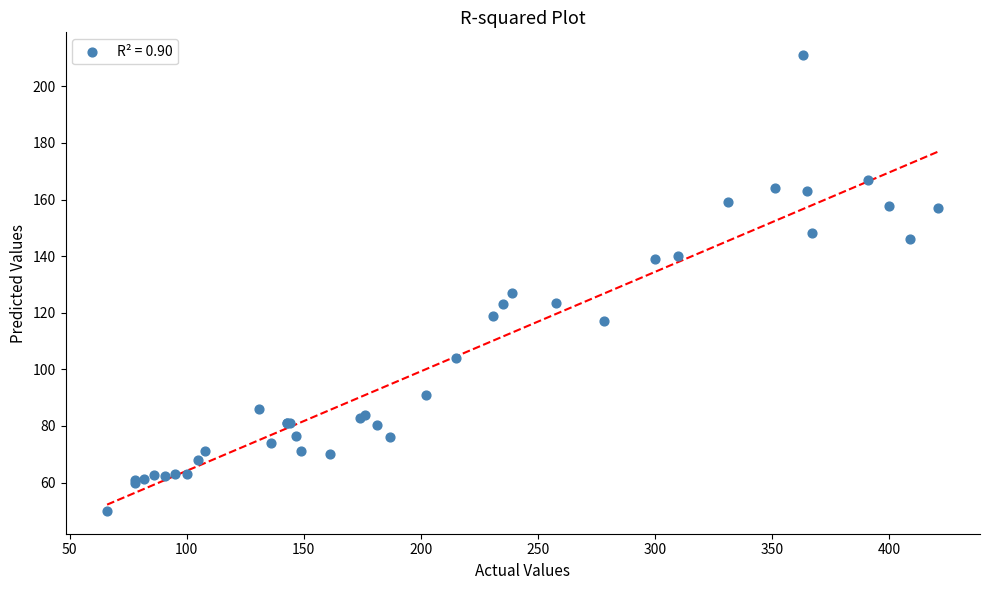

What Y value in the scatter plot is closest to 130?

127.0